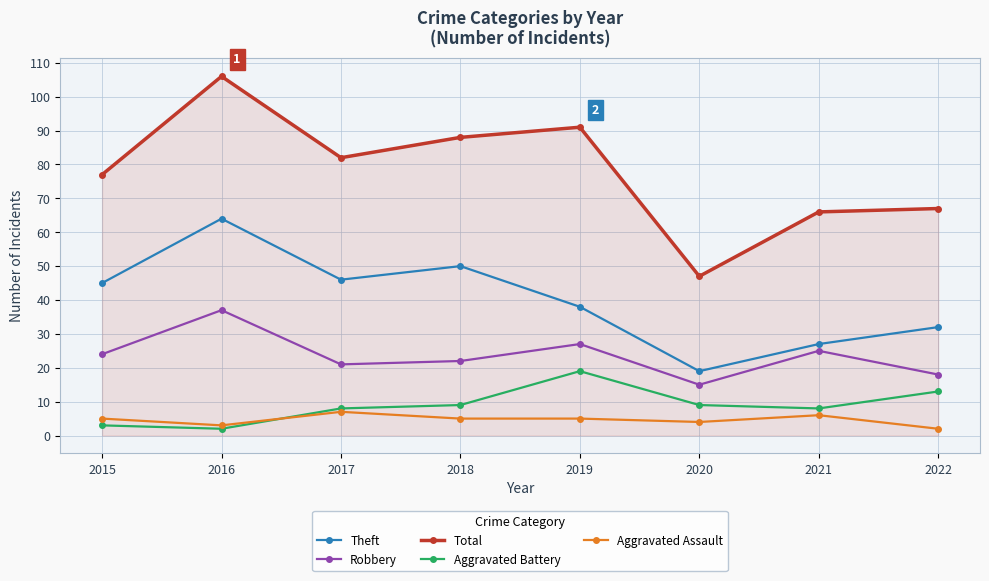

Rank the categories by Total value from lowest to highest.

2020, 2021, 2022, 2015, 2017, 2018, 2019, 2016